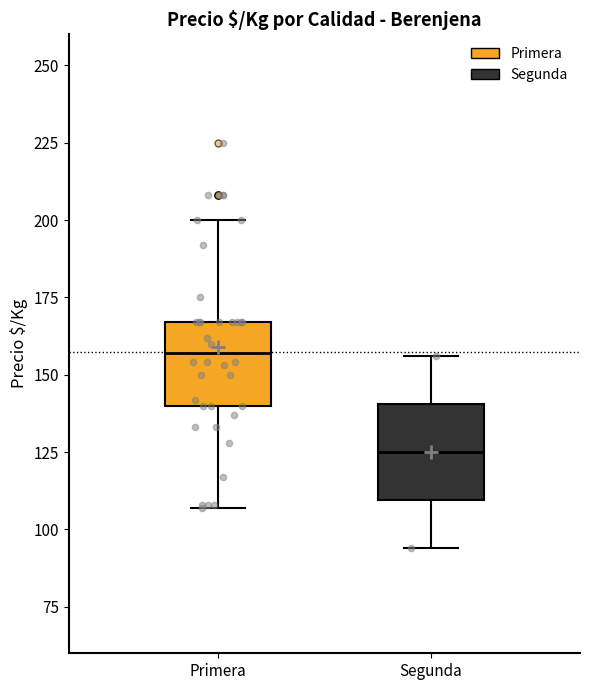

Reading left to right, read every box against the y-axis: the position of its median line, the range the box covers, and the ends of its whiskers. The values are not printed on the chart, so give them approximately, as read against the axis.

Primera: median 155, box 140 to 165, whiskers 105 to 200
Segunda: median 125, box 110 to 140, whiskers 95 to 155